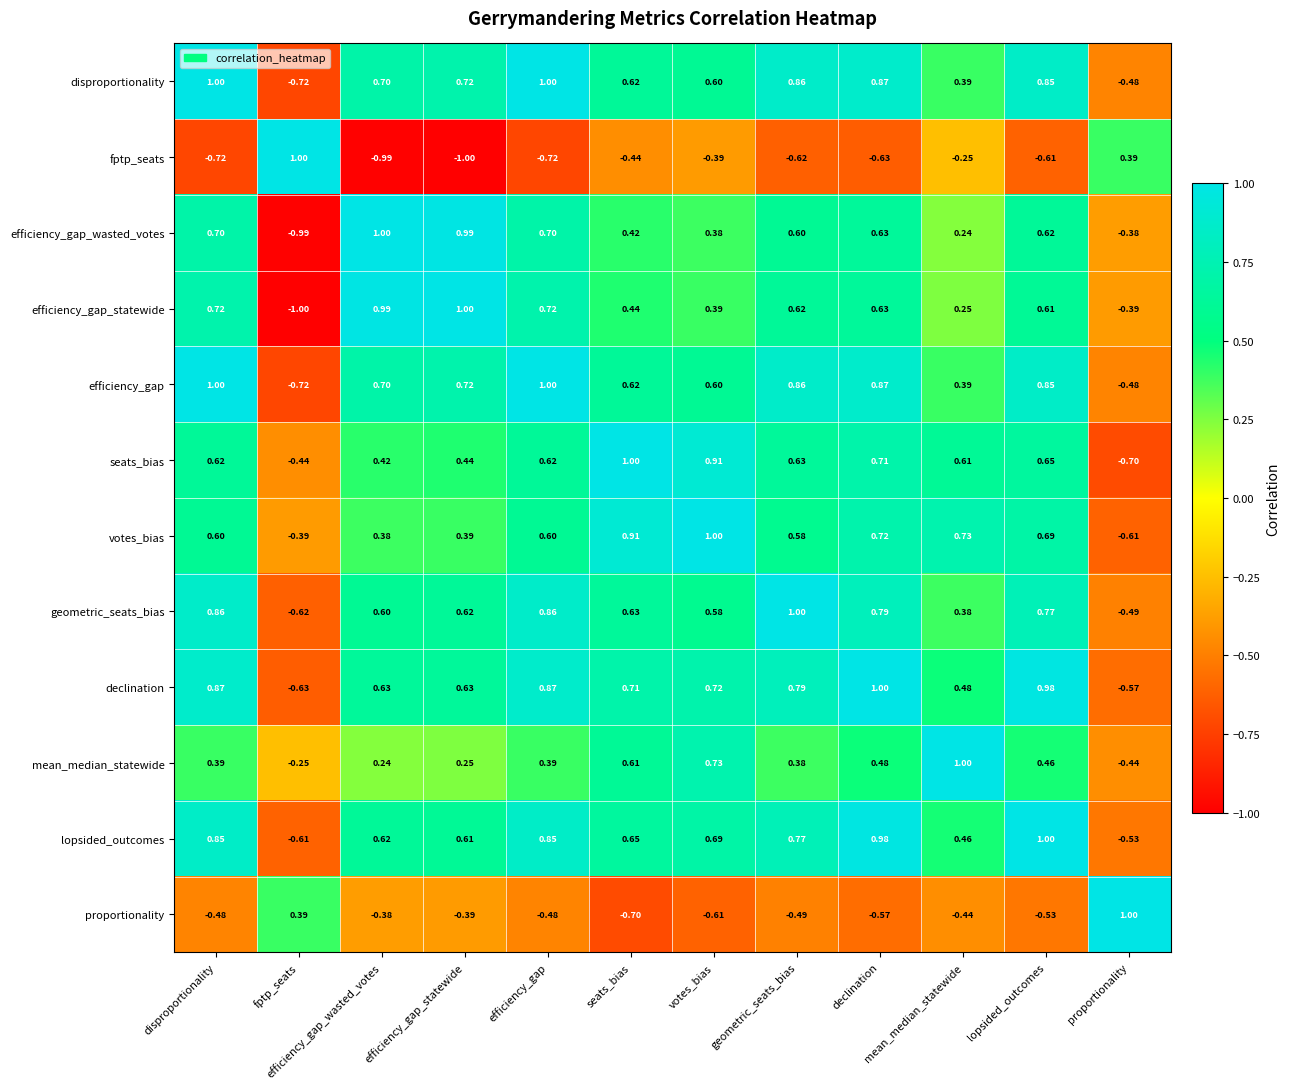

At which label does declination first exceed 0?

disproportionality